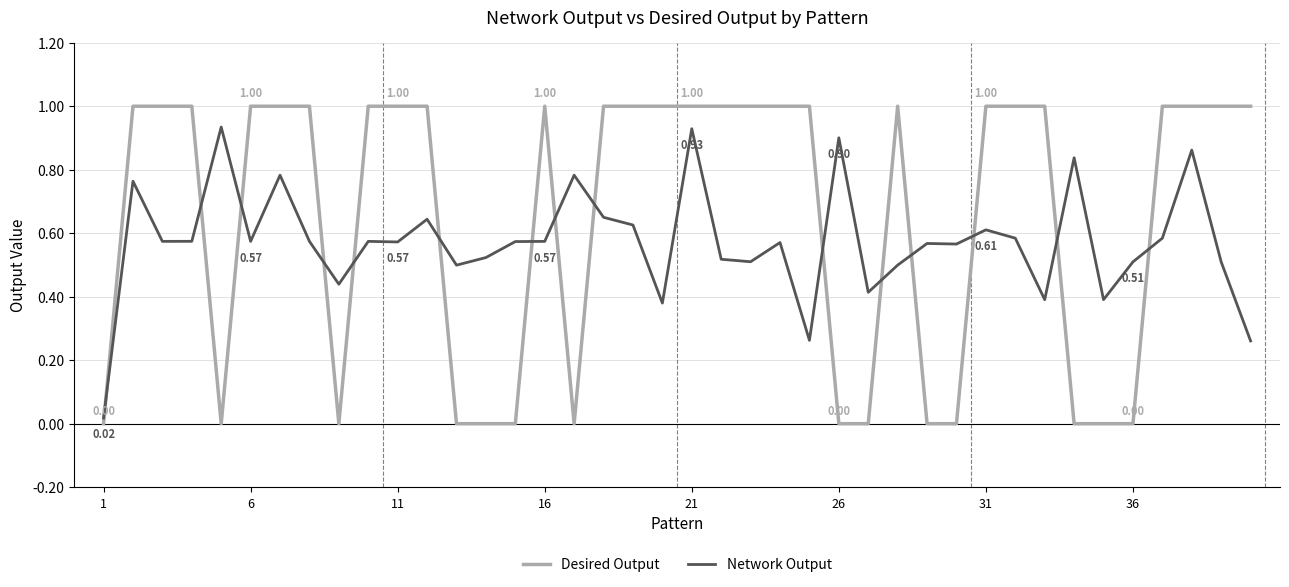

Does the chart have visible grid lines?

Yes